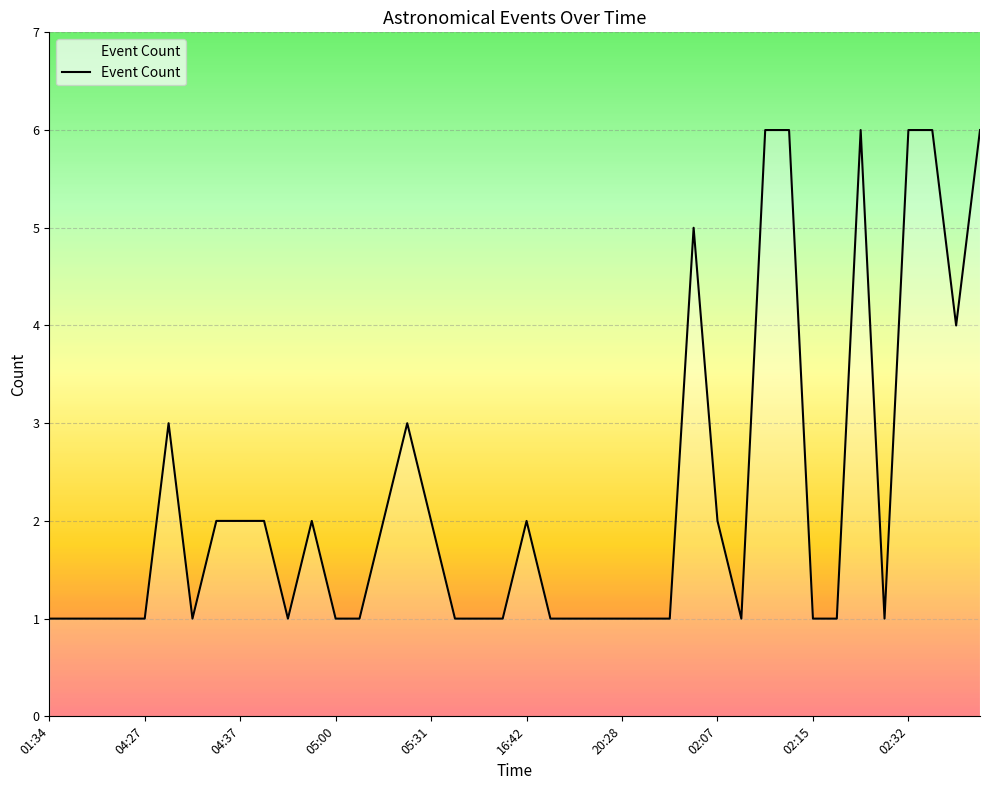

What is the maximum value shown in the chart?

6